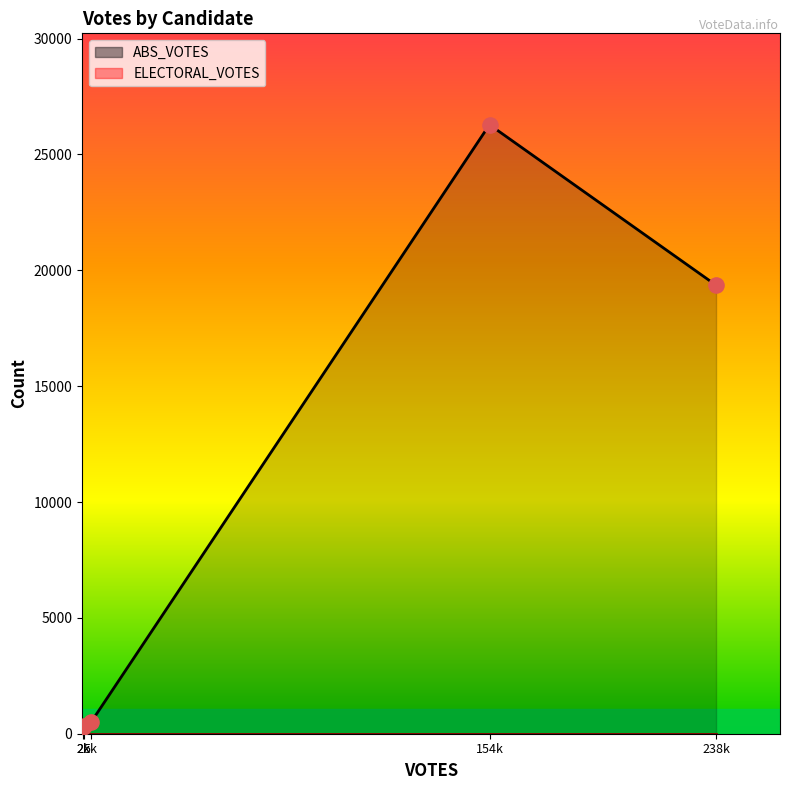

Which series reaches the maximum Y coordinate?

ABS_VOTES